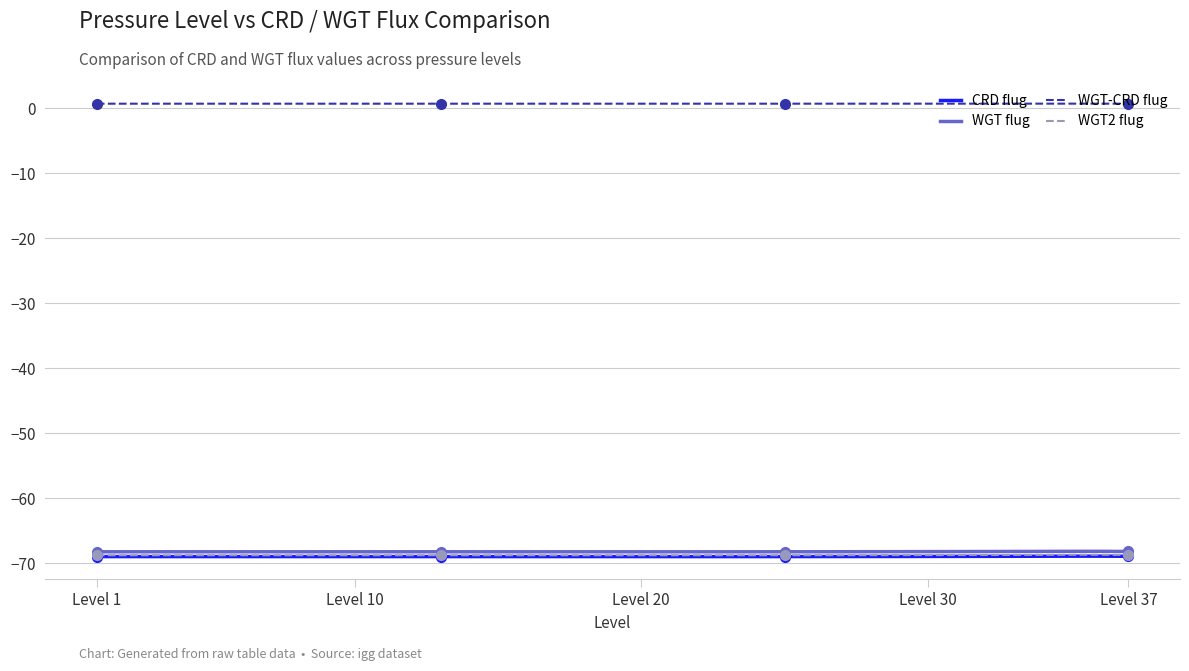

The CRD flug series shows -69.0 at Level 20. True or false?

True